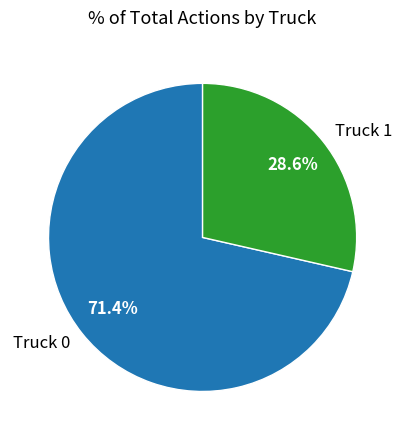

To the nearest percent, what is the difference between the largest and smallest slice percentages?

43%